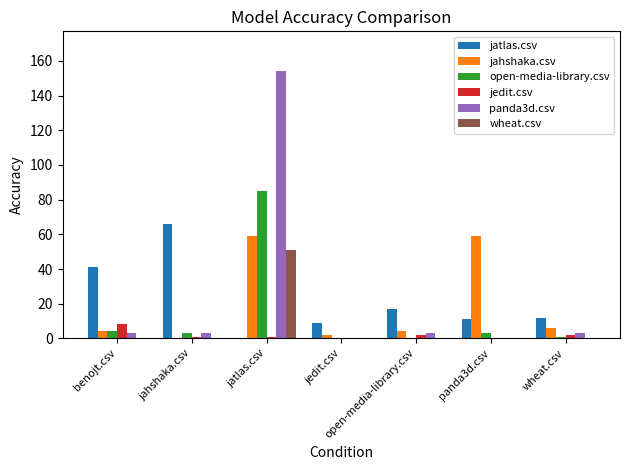

Is it true that open-media-library.csv equals 3 at jahshaka.csv?

True